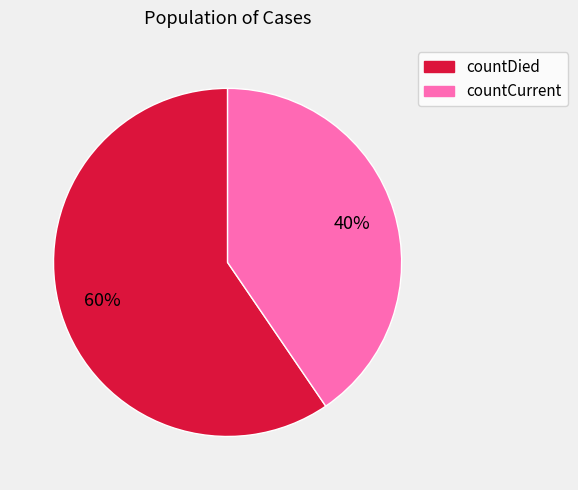

How many slices are in this pie chart?

2